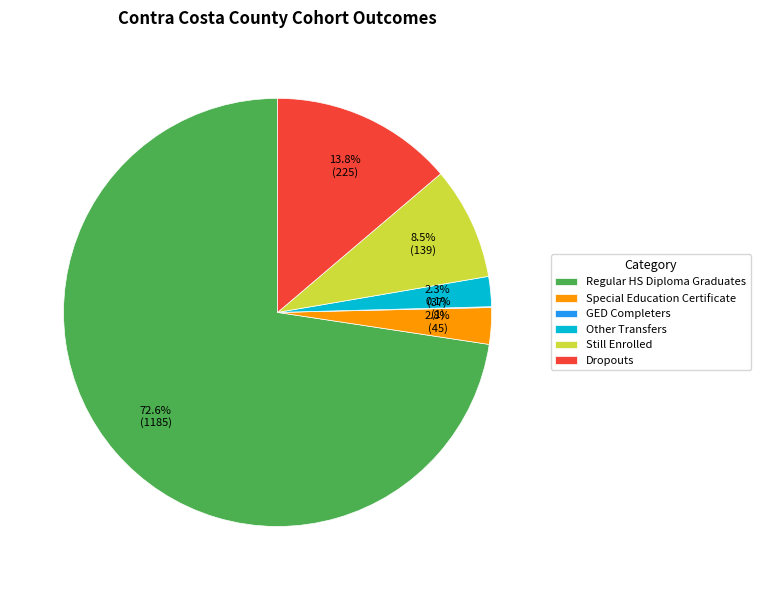

Does Other Transfers represent more than half of the total?

No